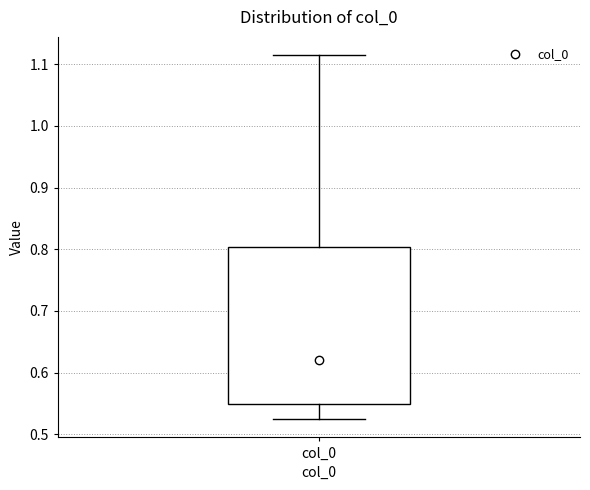

Read this box plot against the y-axis: the position of the median line, the range covered by the box, and the ends of both whiskers. The values are not printed on the chart, so give them approximately, as read against the axis.

median 0.62, box 0.55 to 0.80, whiskers 0.52 to 1.11